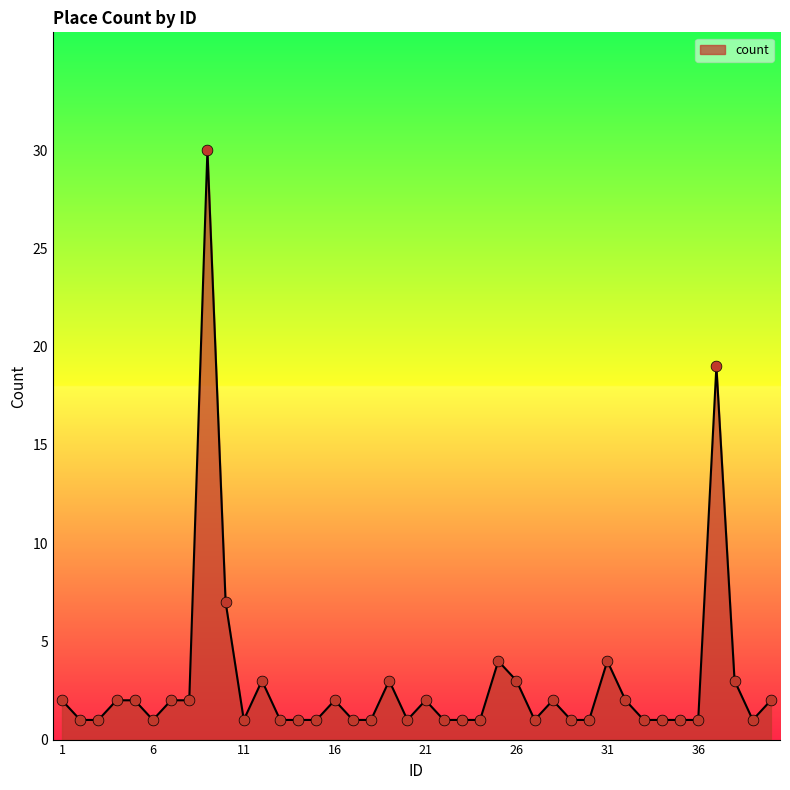

What is the greatest value displayed?

30